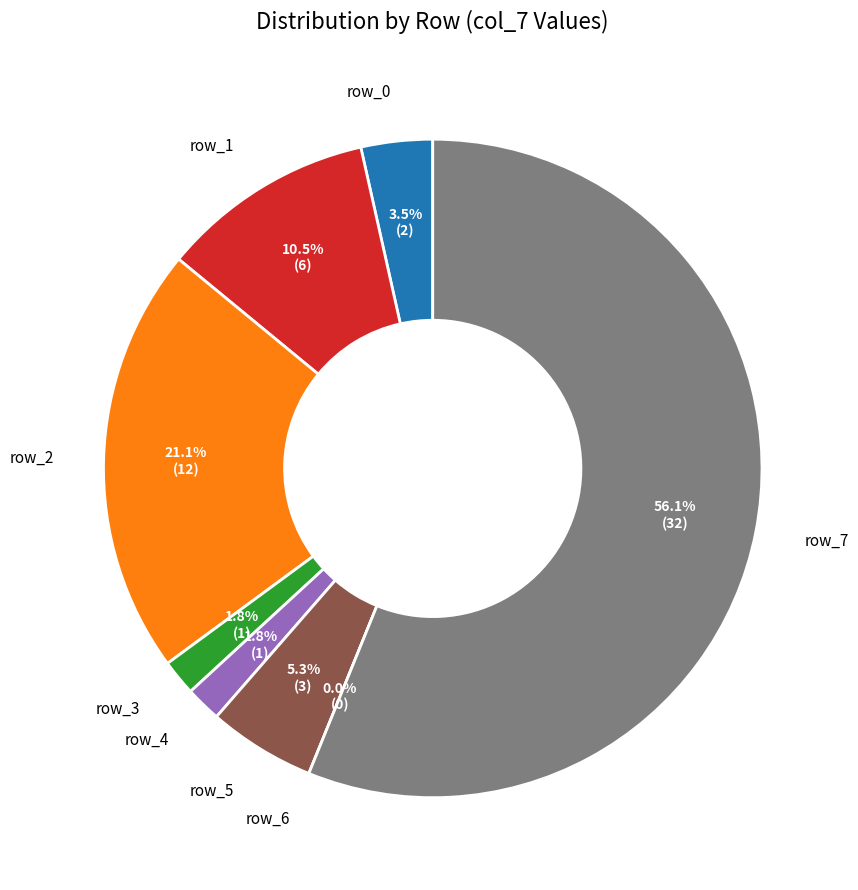

To the nearest percent, what is the difference between the largest and smallest slice percentages?

56%